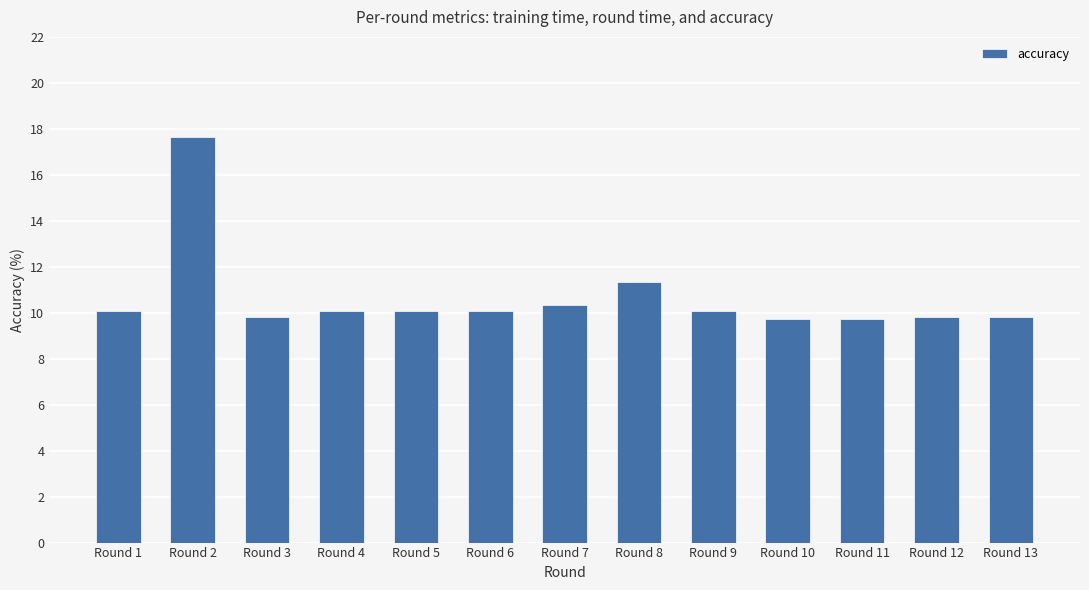

Which category has the highest value across all series?

Round 2